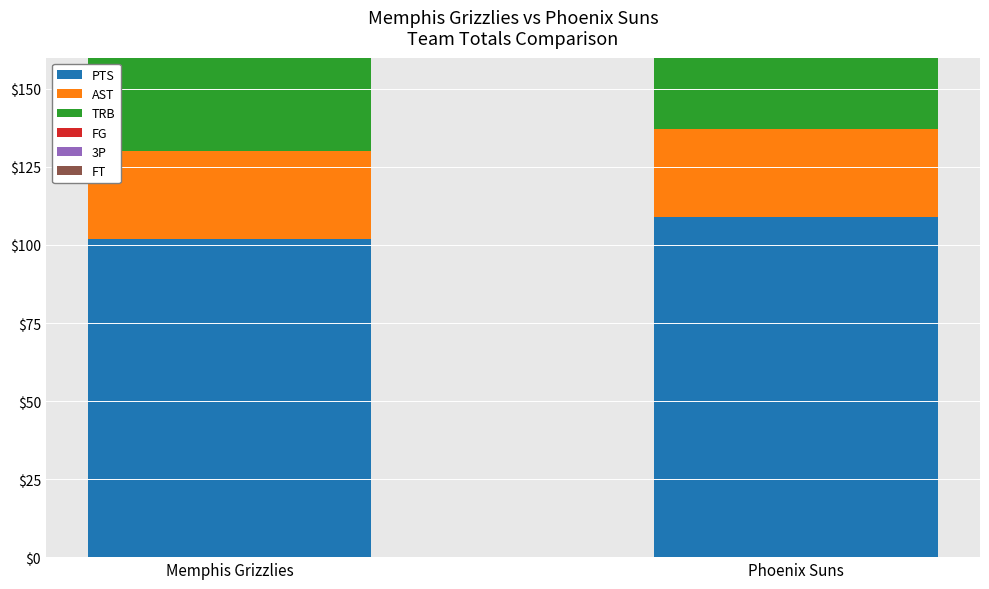

Is it true that FG equals 70 at Memphis Grizzlies?

False